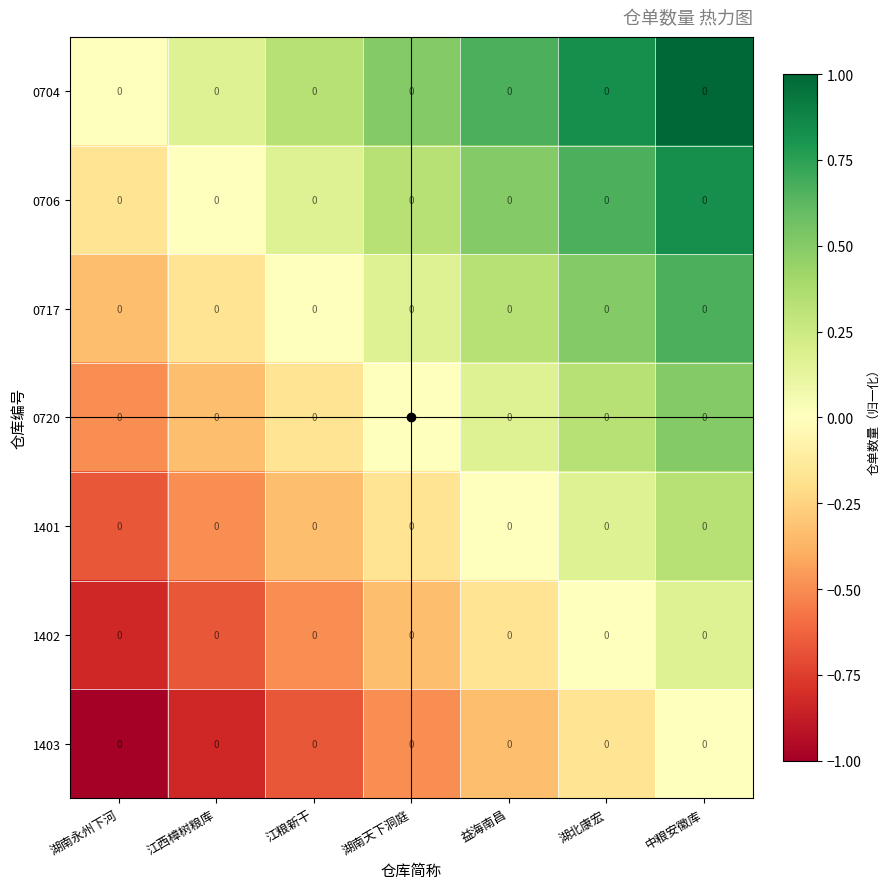

Count the 1403 values in the range 0 to 1.

1